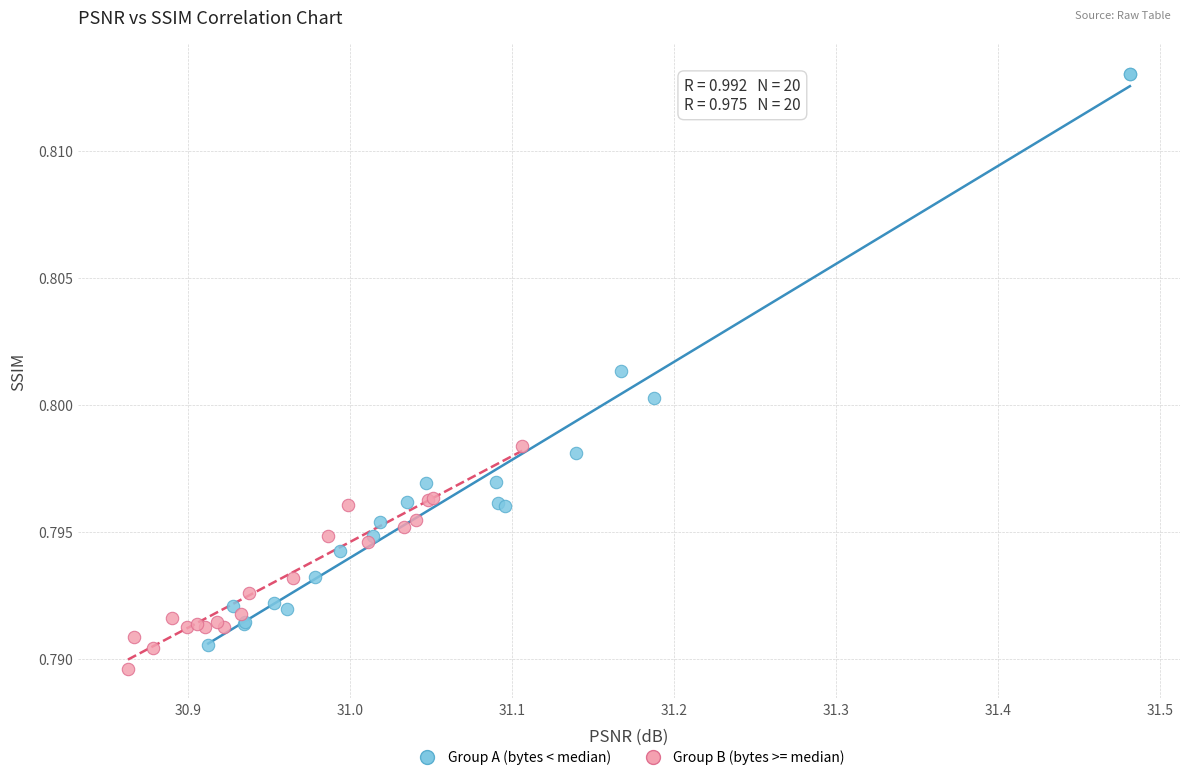

Which series has the largest Y range (max minus min)?

Group A (bytes < median)